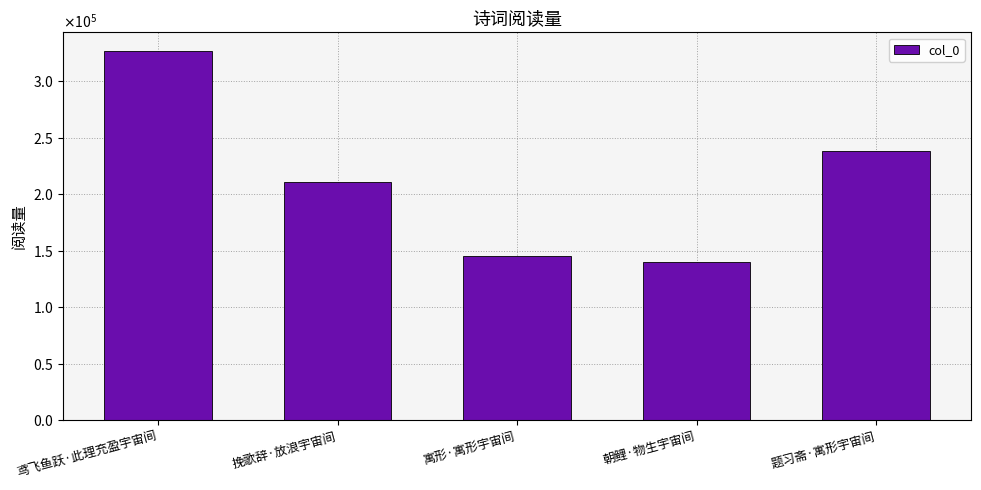

Where does the data first go above 210484?

鸢飞鱼跃·此理充盈宇宙间